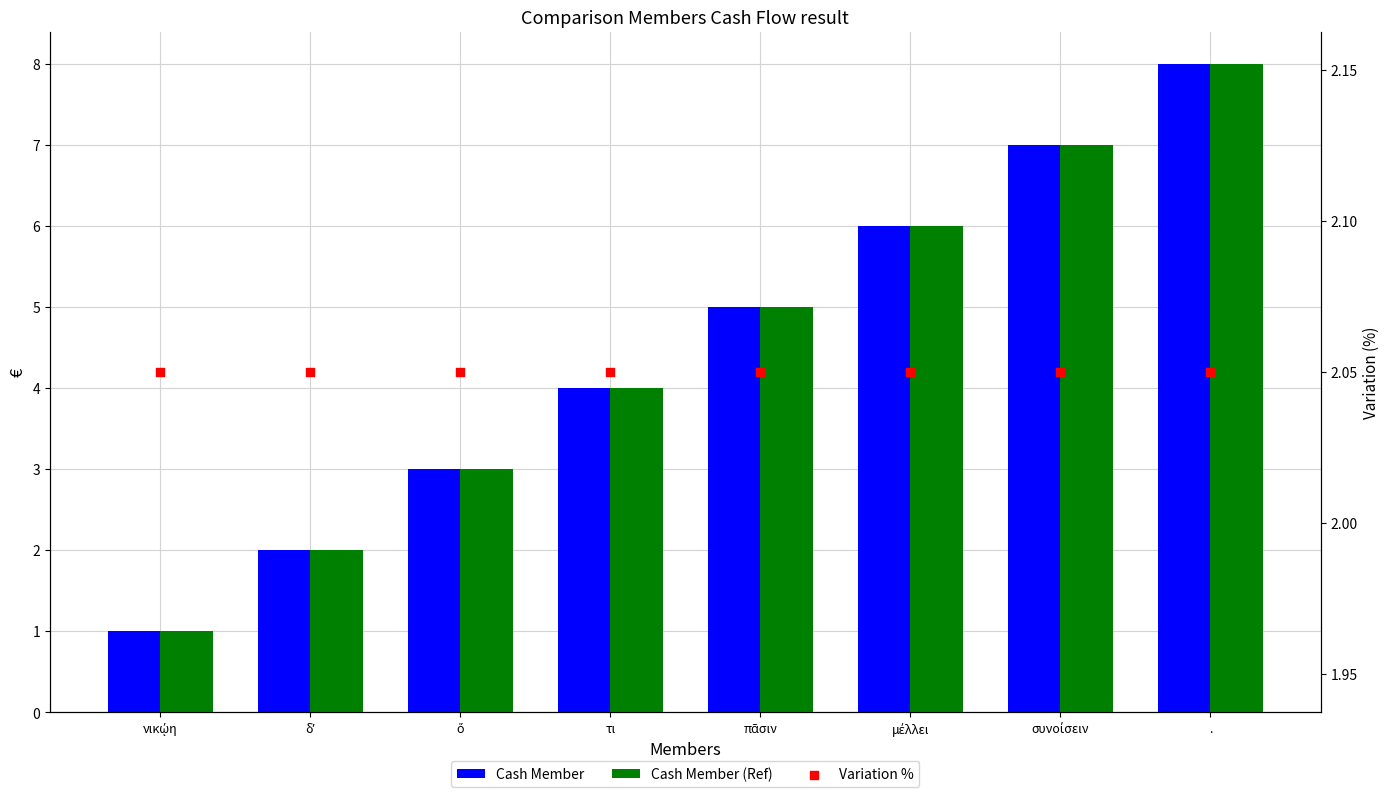

What are all the series names shown in the legend?

Cash Member, Cash Member (Ref), Variation %